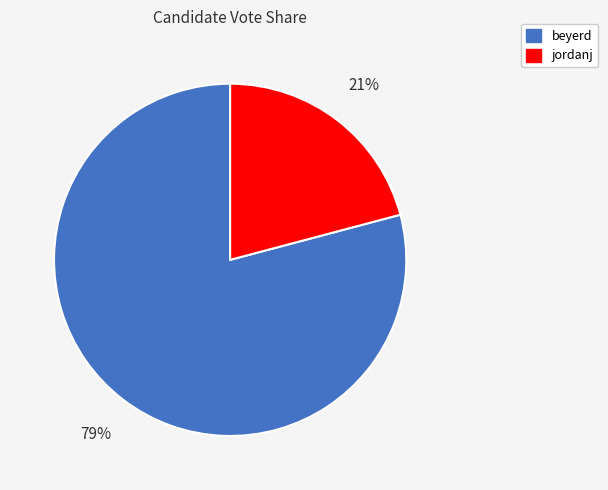

True or false: jordanj accounts for 21% of the total.

True